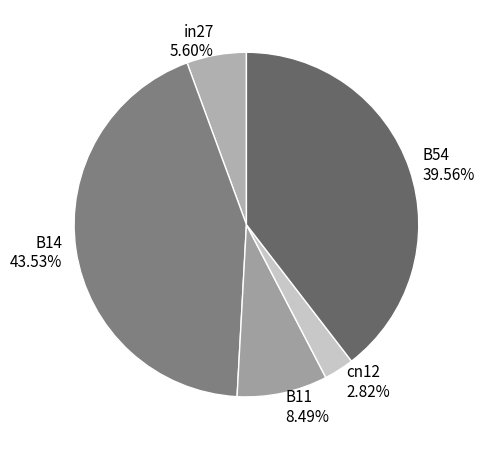

What percentage is NOT represented by cn12?

97.2%